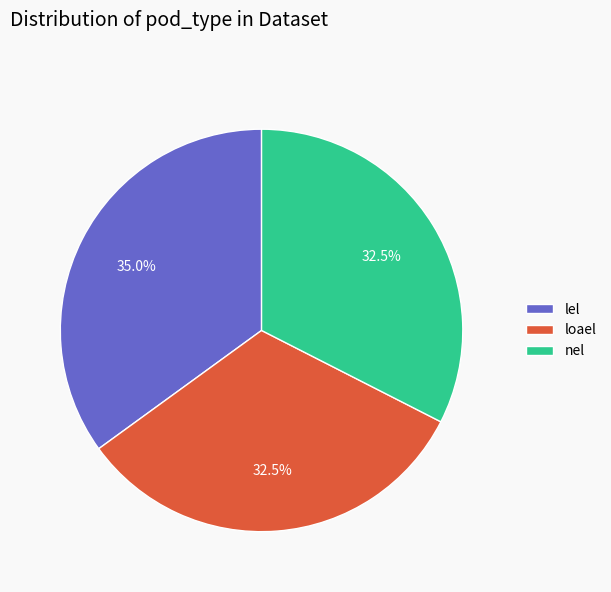

The loael slice represents 17% of the pie. True or false?

False